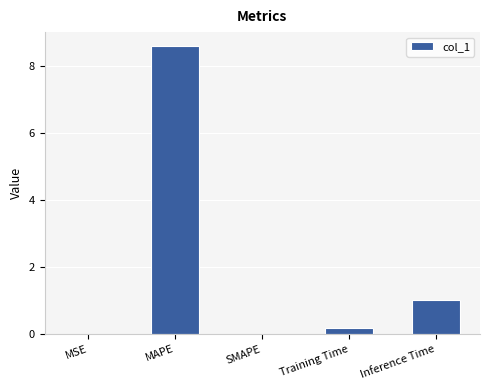

What is the sum of all values?

9.8